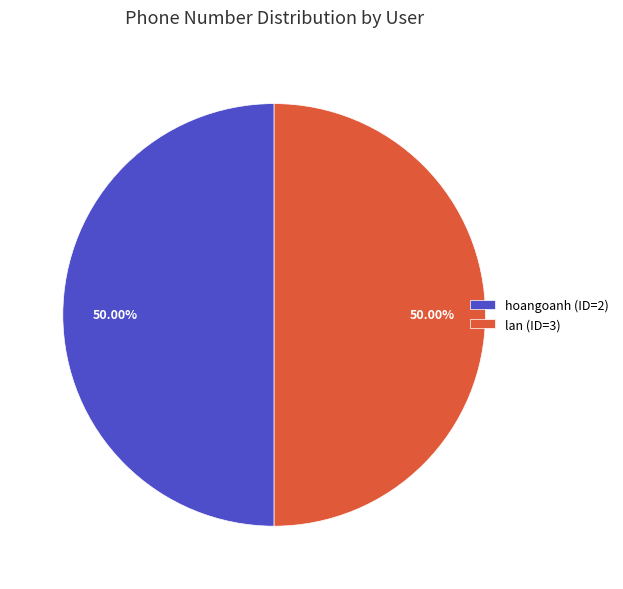

What is the ratio of the value at hoangoanh (ID=2) to the value at lan (ID=3)?

1.0